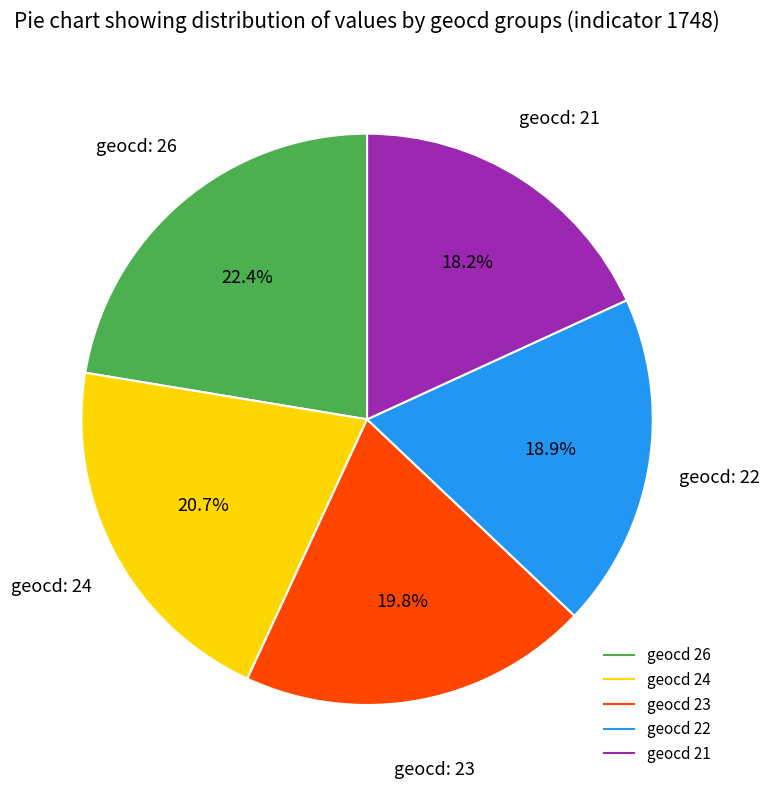

Does any single category account for the majority?

No